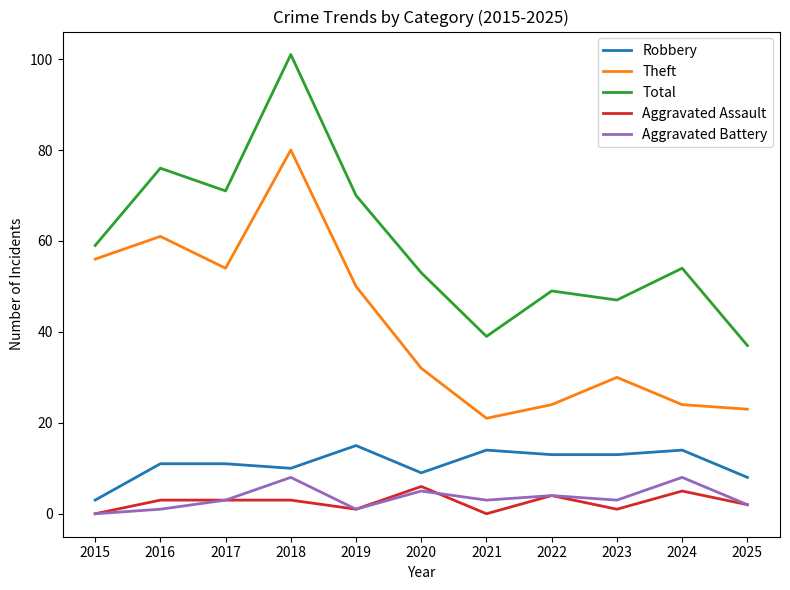

The Robbery series shows 3 at 2015. True or false?

True